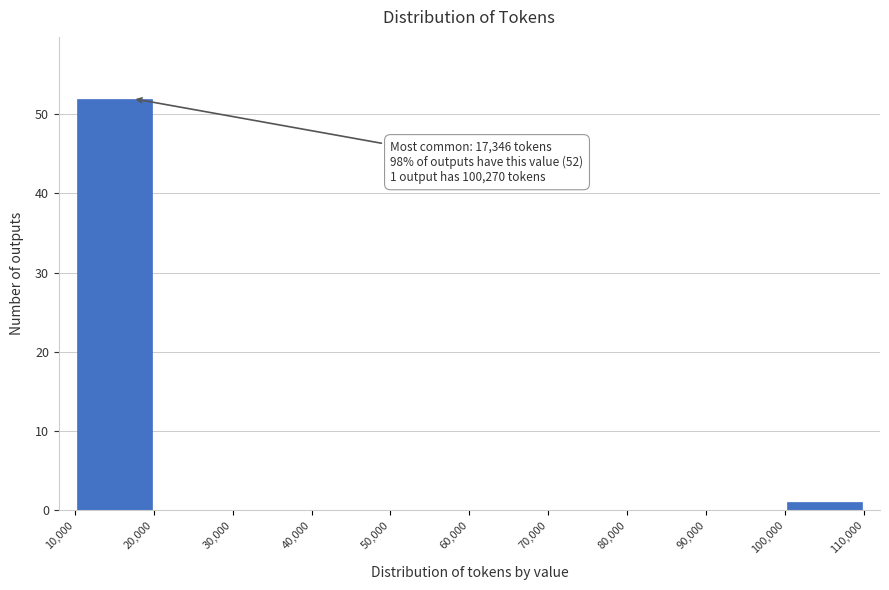

Which range on the x-axis has the tallest bar?

10,000 to 20,000